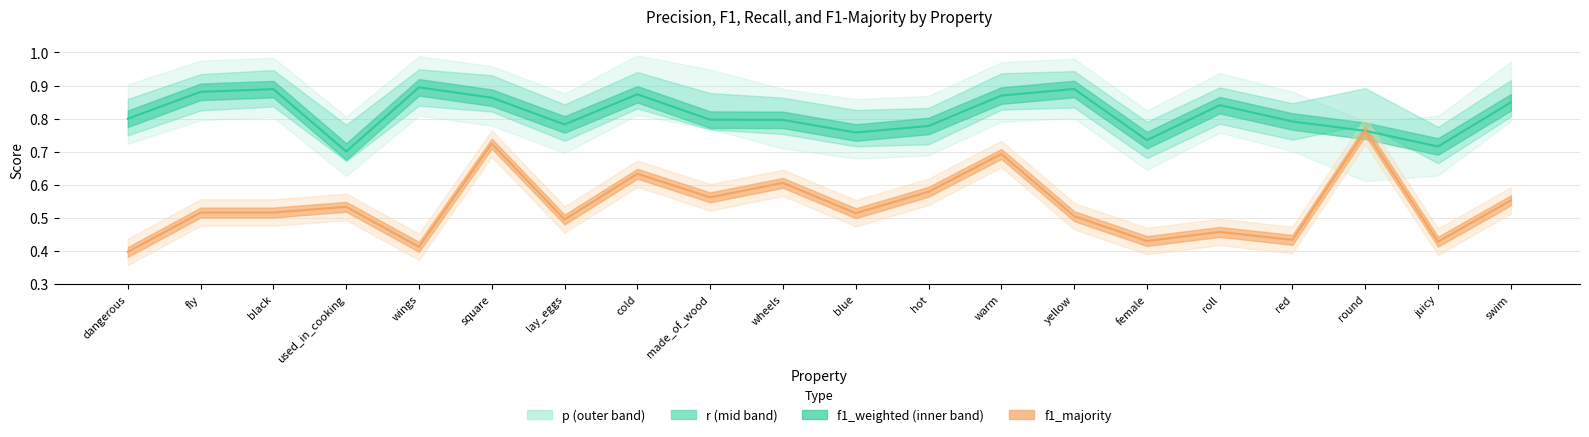

What position from the left is red?

17